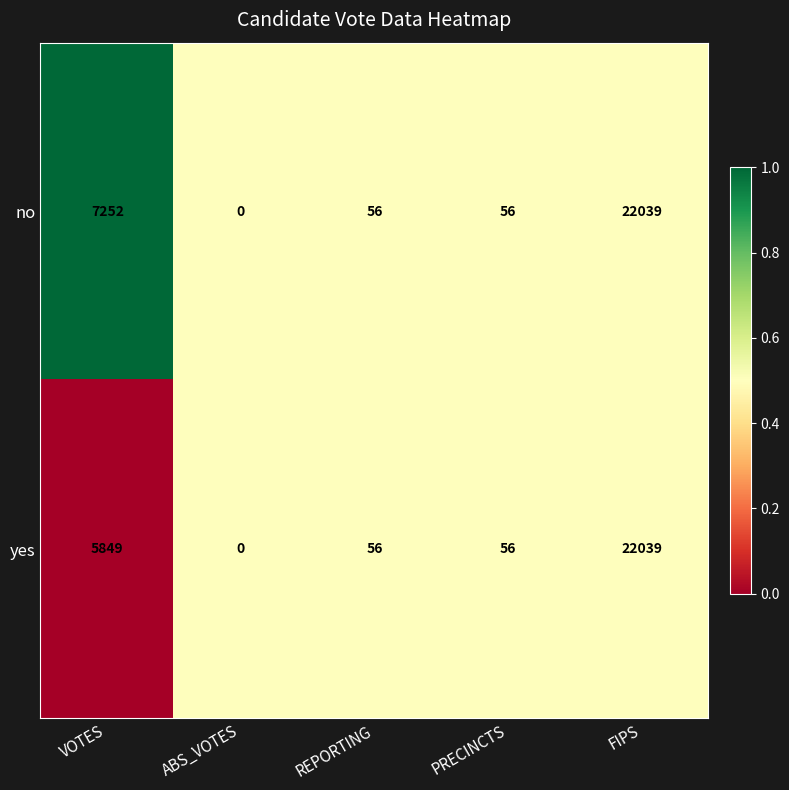

Which series changed the most between VOTES and REPORTING?

no